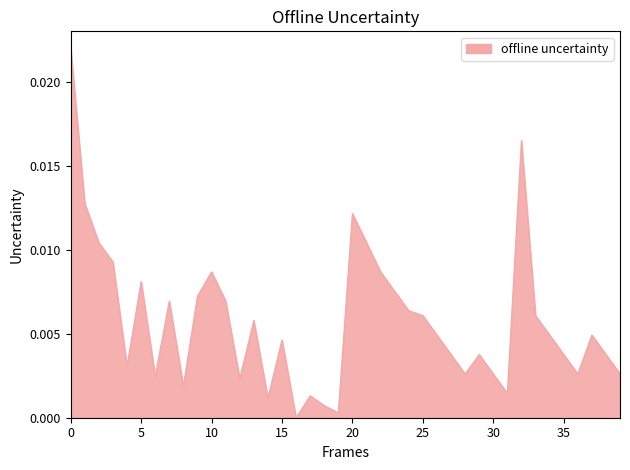

How many points are higher than both their immediate neighbors (excluding endpoints)?

10